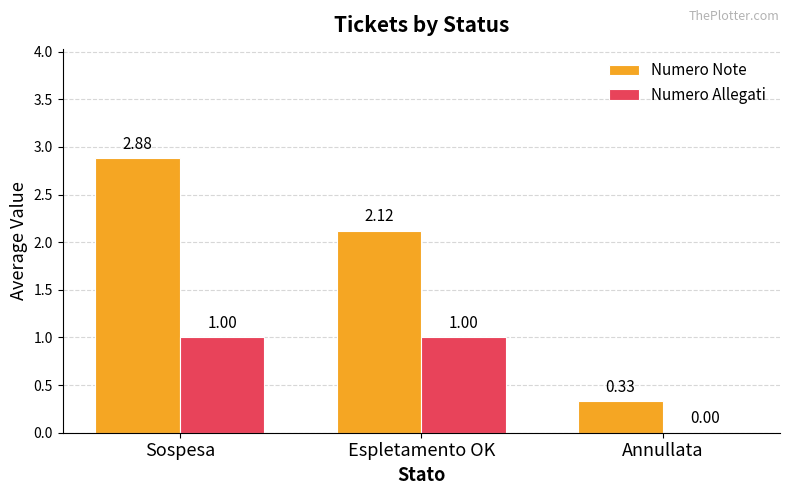

Does the chart contain stacked bars?

No